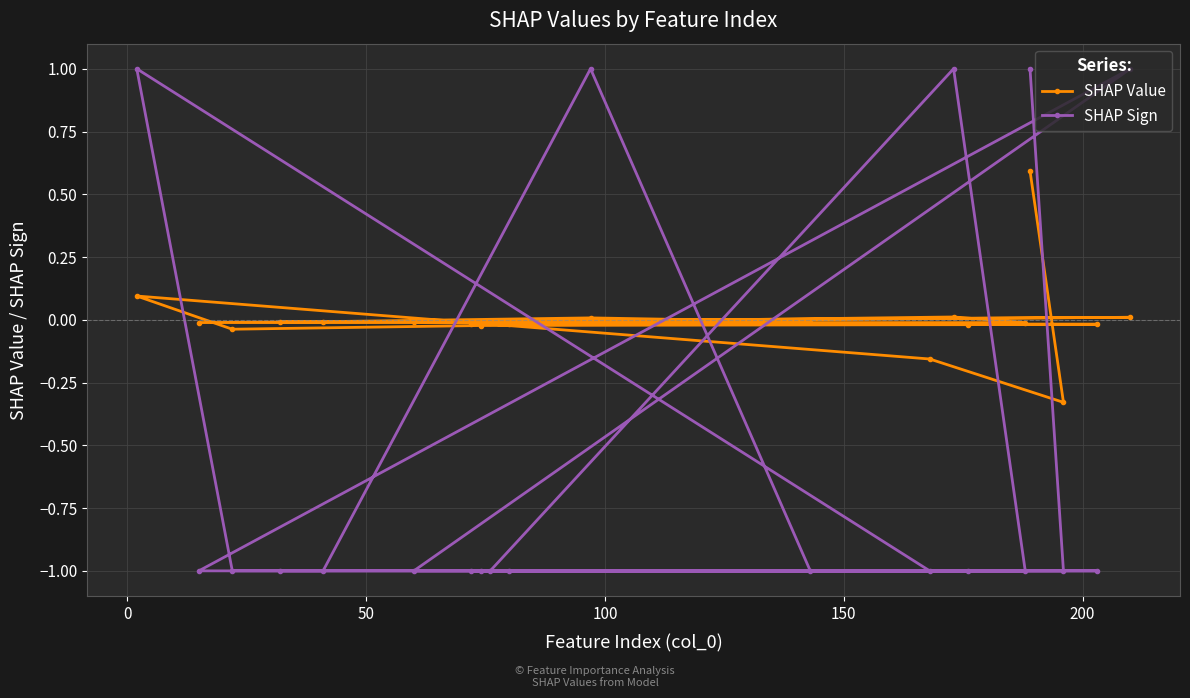

Does the chart display data point markers on the line(s)?

Yes